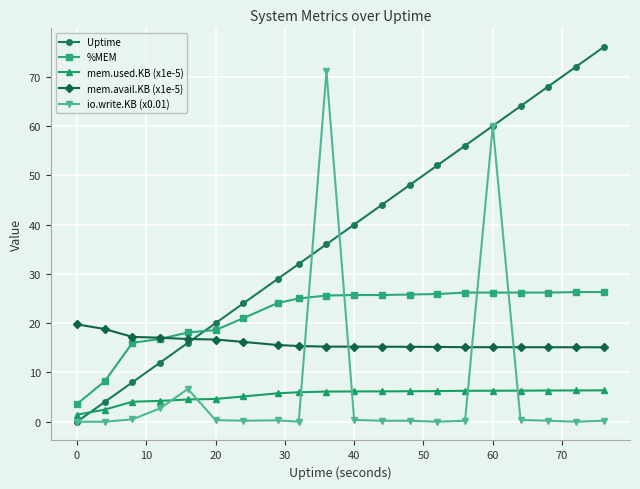

True or false: Uptime has more than 1 points higher than both neighbors.

False